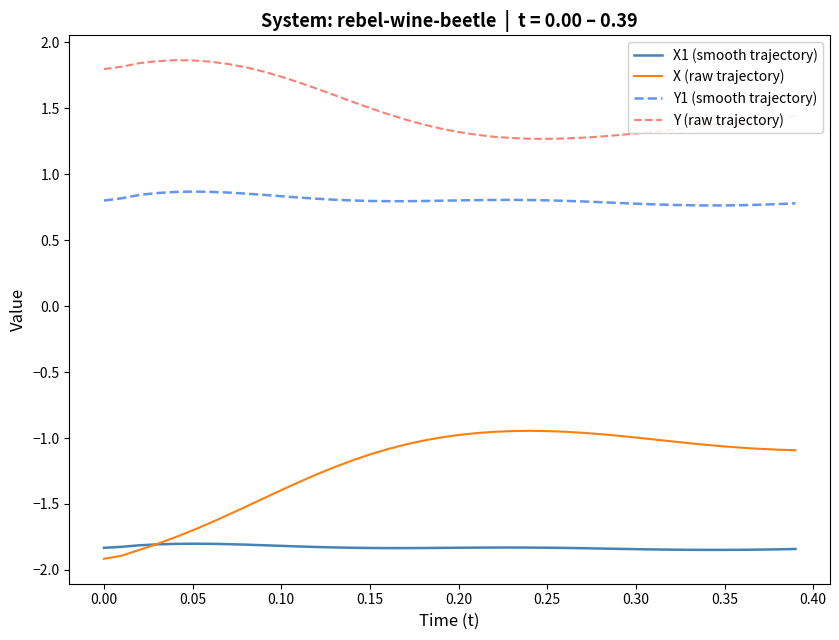

Count the Y1 (smooth trajectory) values in the range 0 to 1.

40